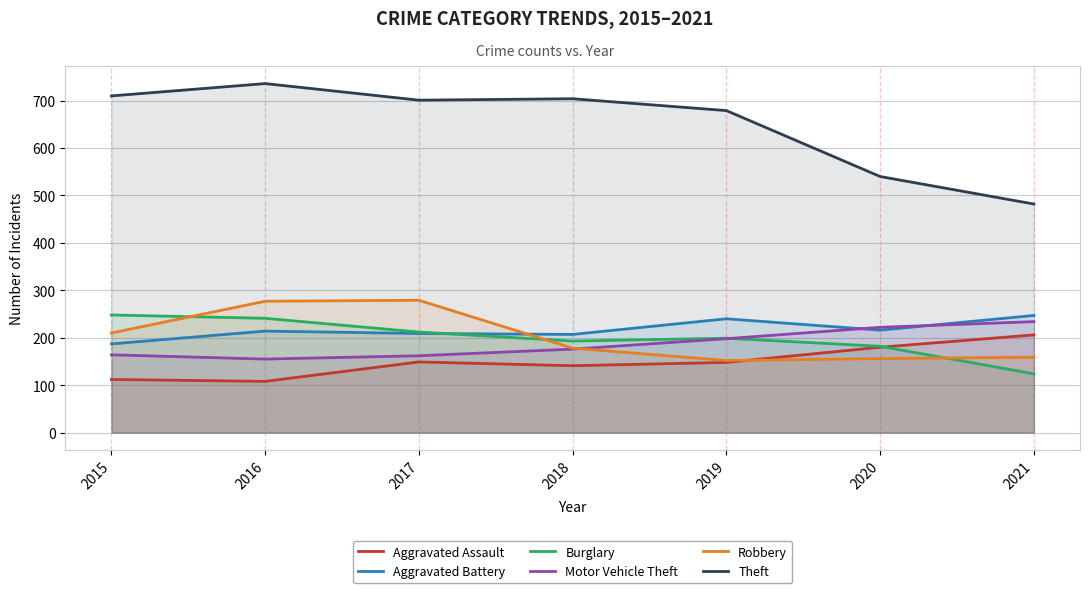

How many lines are shown in the chart?

6